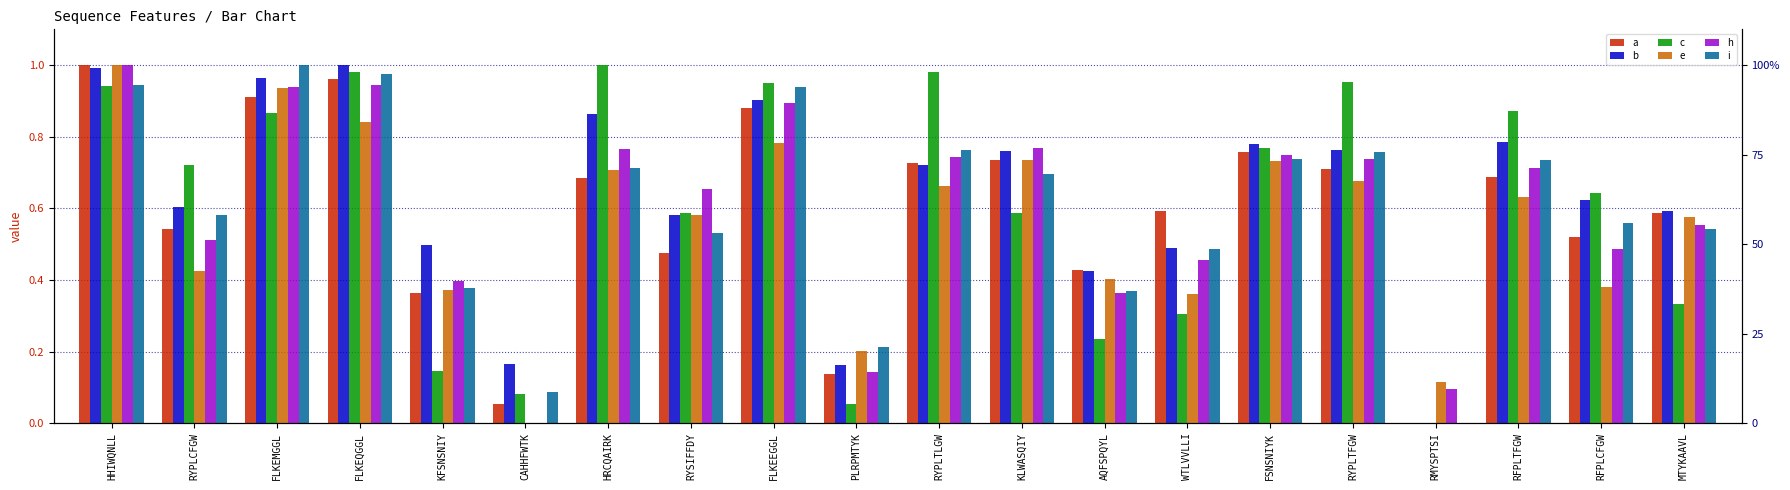

What is the sum of the h values at RFPLCFGW and AQFSPQYL?

0.9